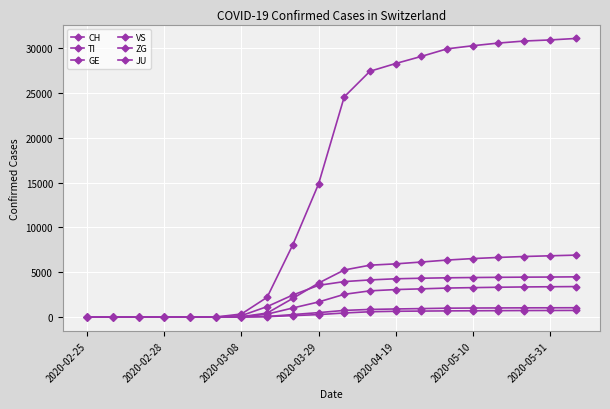

How many lines are shown in the chart?

6